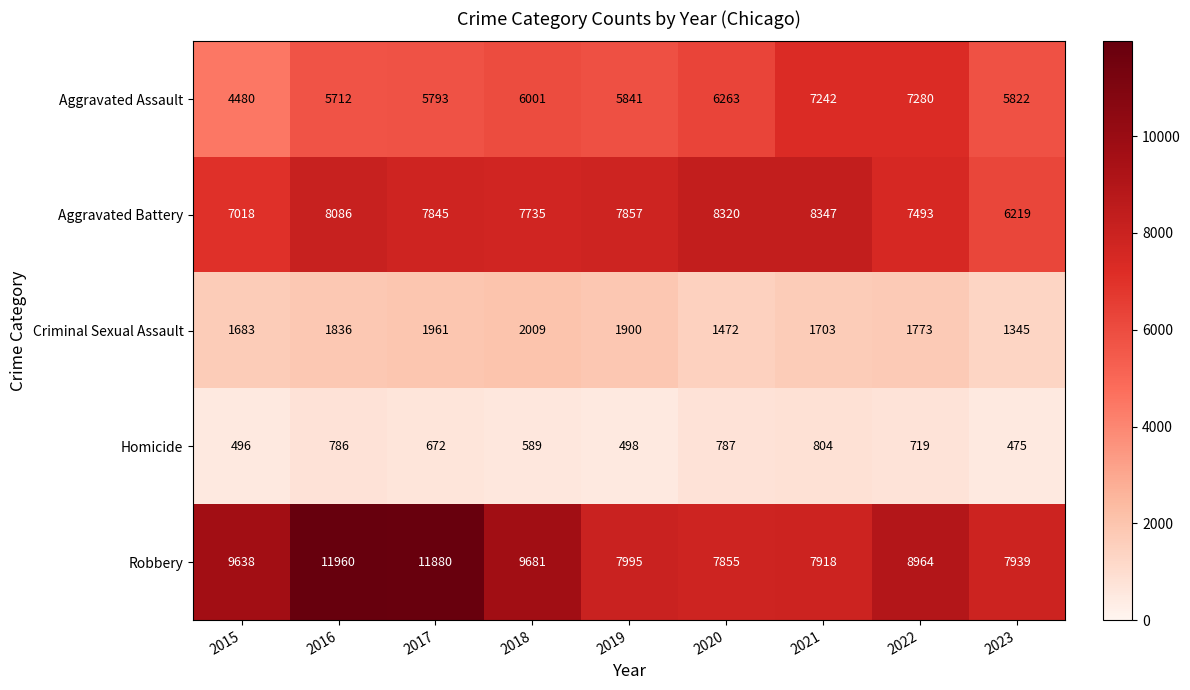

What is the average value of the Homicide series?

647